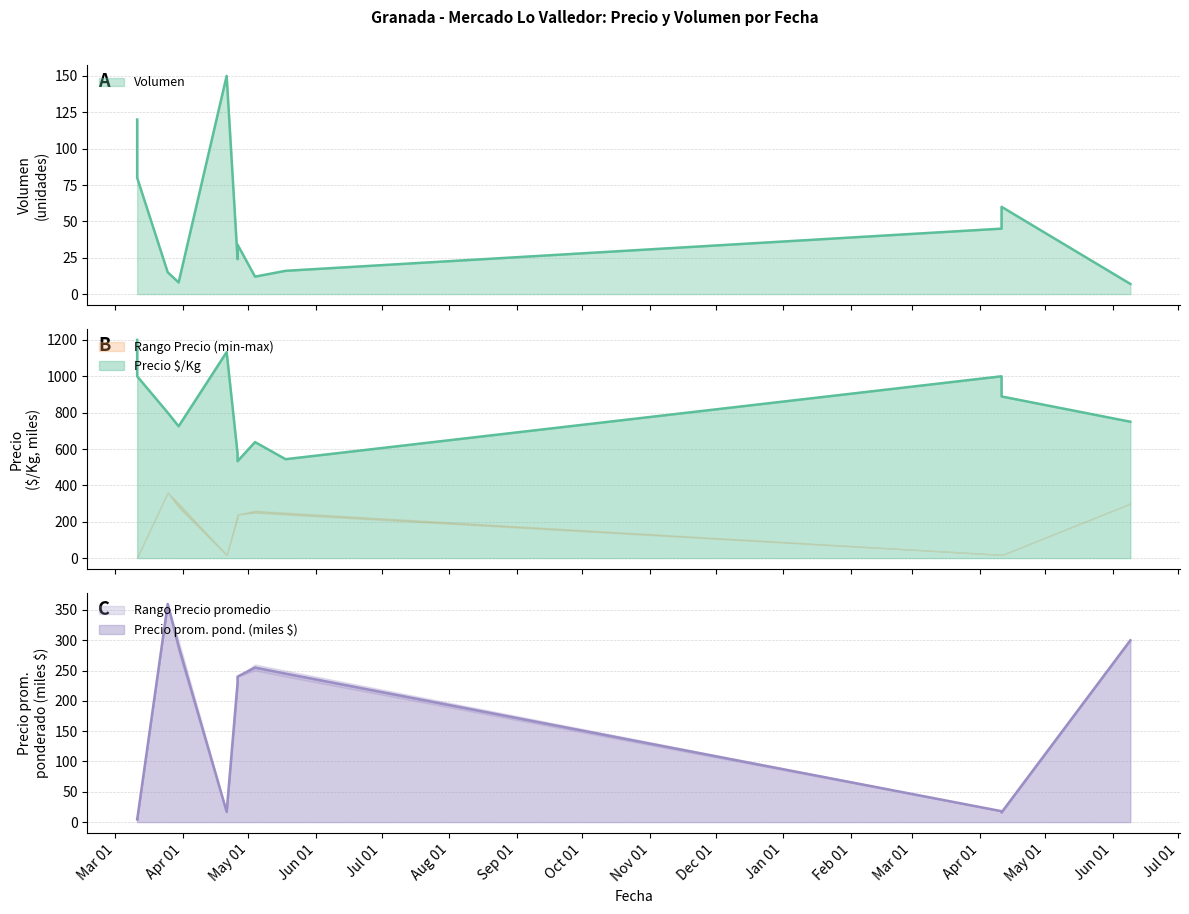

Which series has the largest total across all categories?

Precio $/Kg